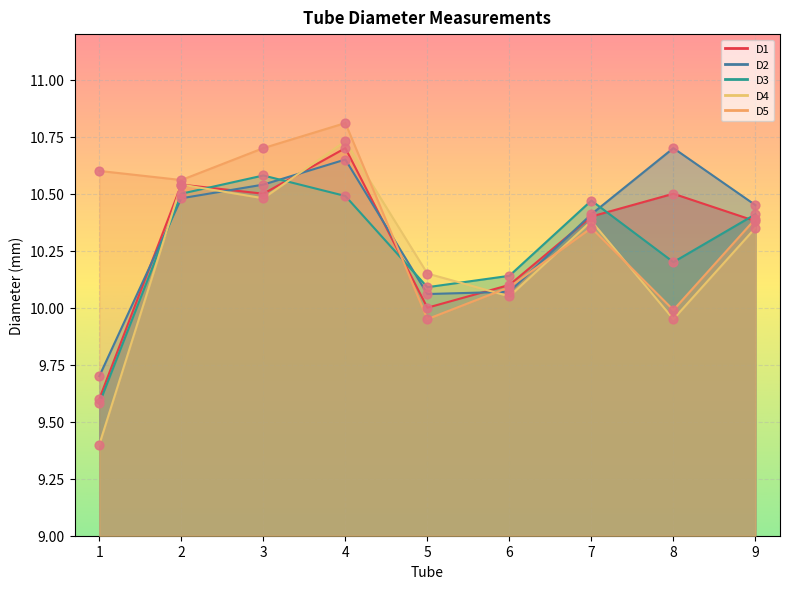

Which series has the largest total across all categories?

D5